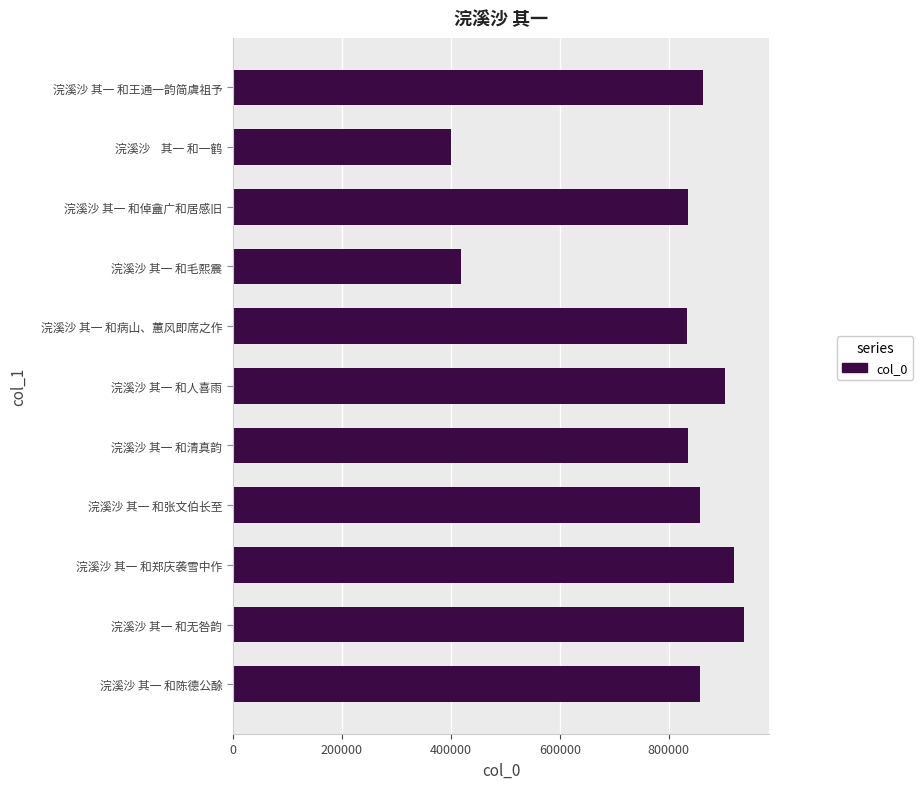

How many data points does each series have?

11